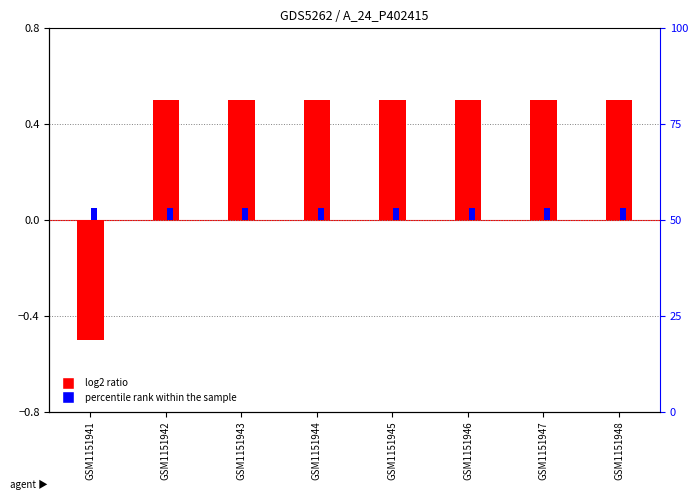

What is the value of the U (percentile rank) bar at the 6th from the left?

0.1